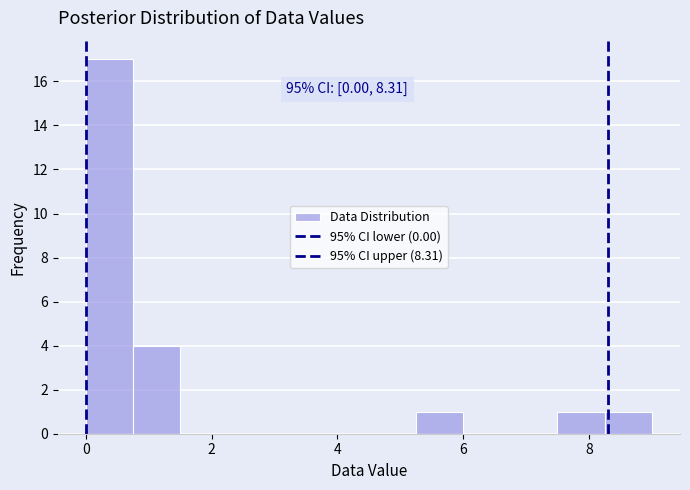

Read against the x-axis, roughly where is the centre of the tallest bar?

0.4